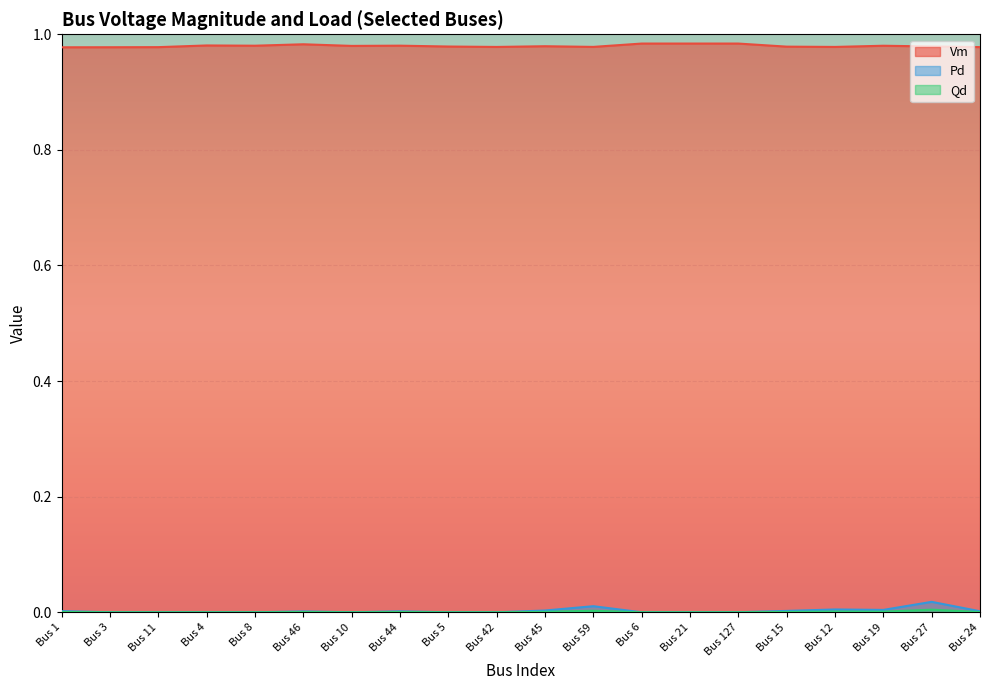

Which series has the largest total across all categories?

Vm